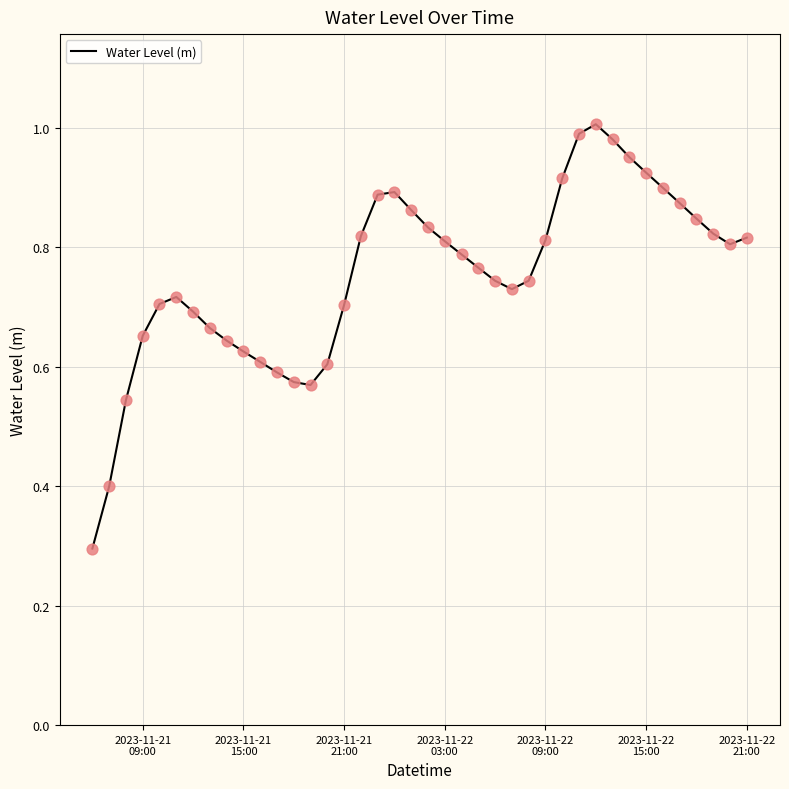

What is the minimum value shown in the chart?

0.3